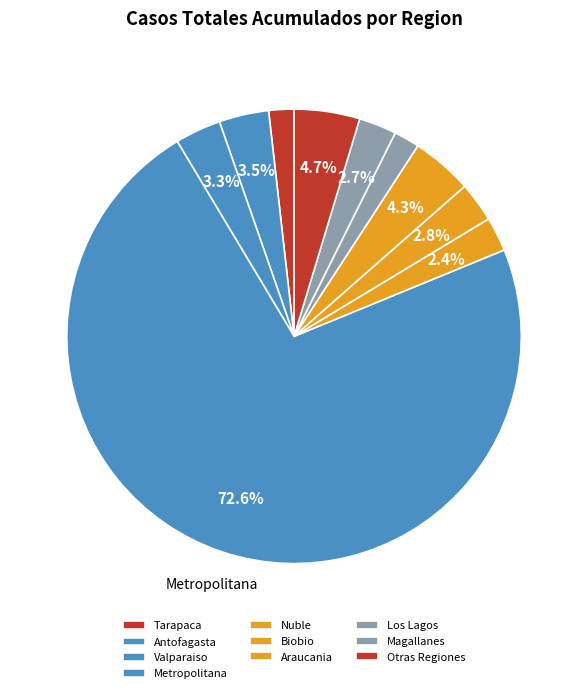

Between Nuble and Valparaiso, which is larger?

Valparaiso